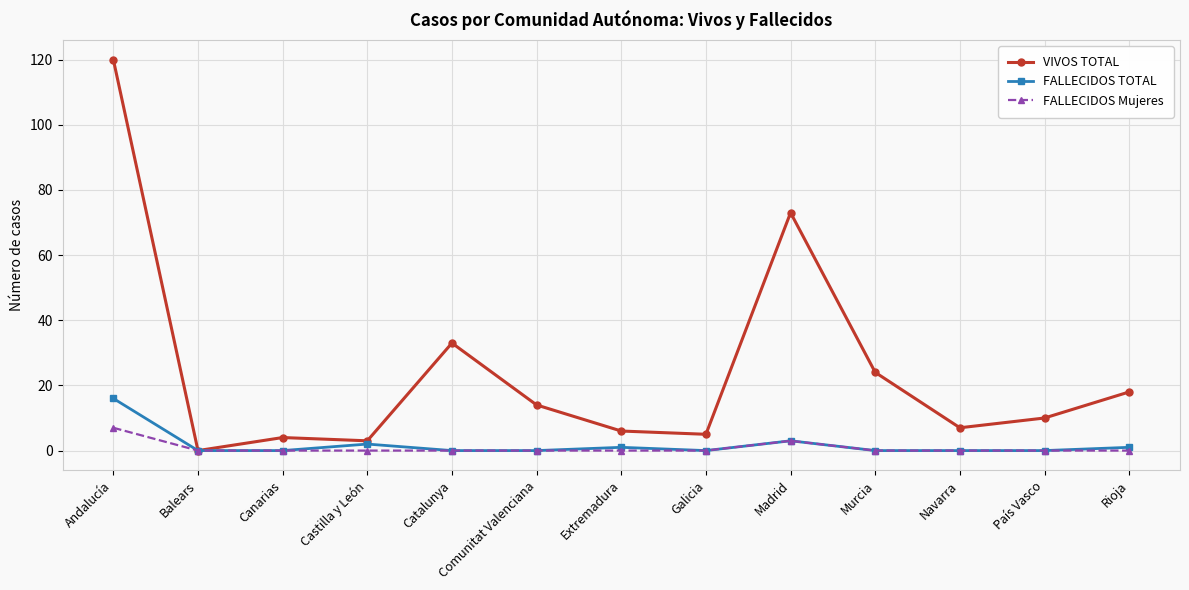

Which series has the largest total across all categories?

VIVOS TOTAL